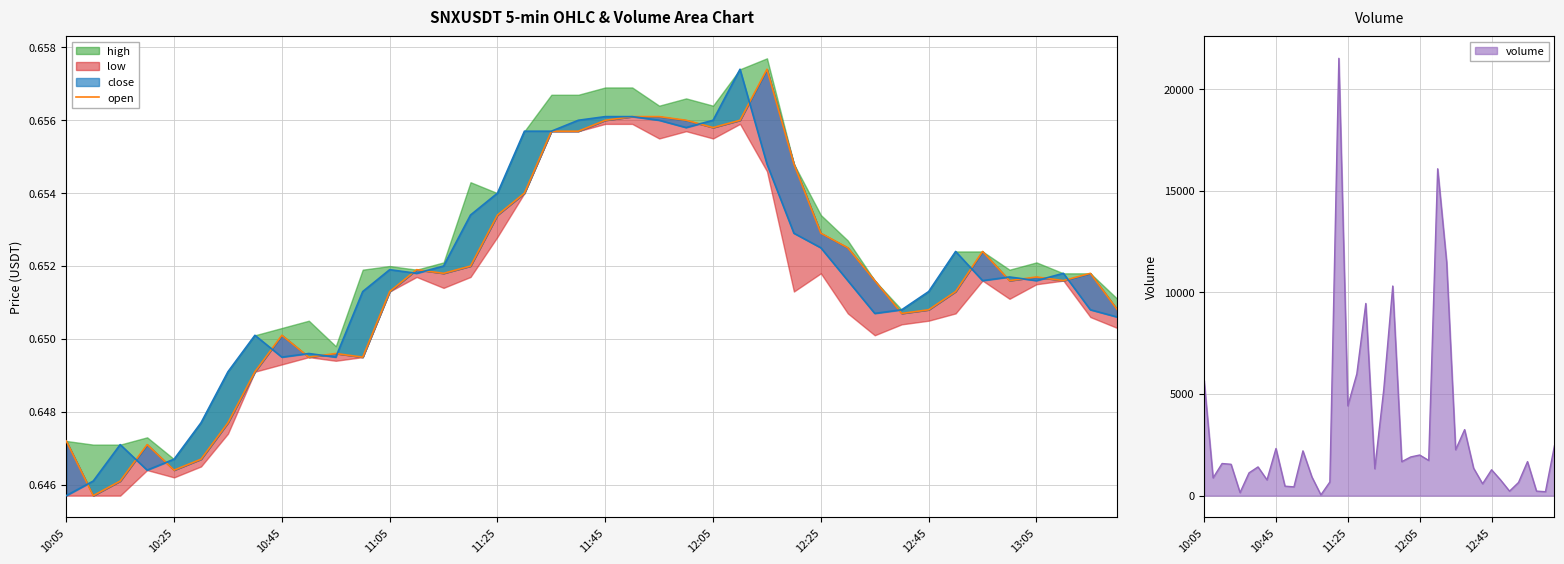

What is the value of the 24th point from the left?

0.7